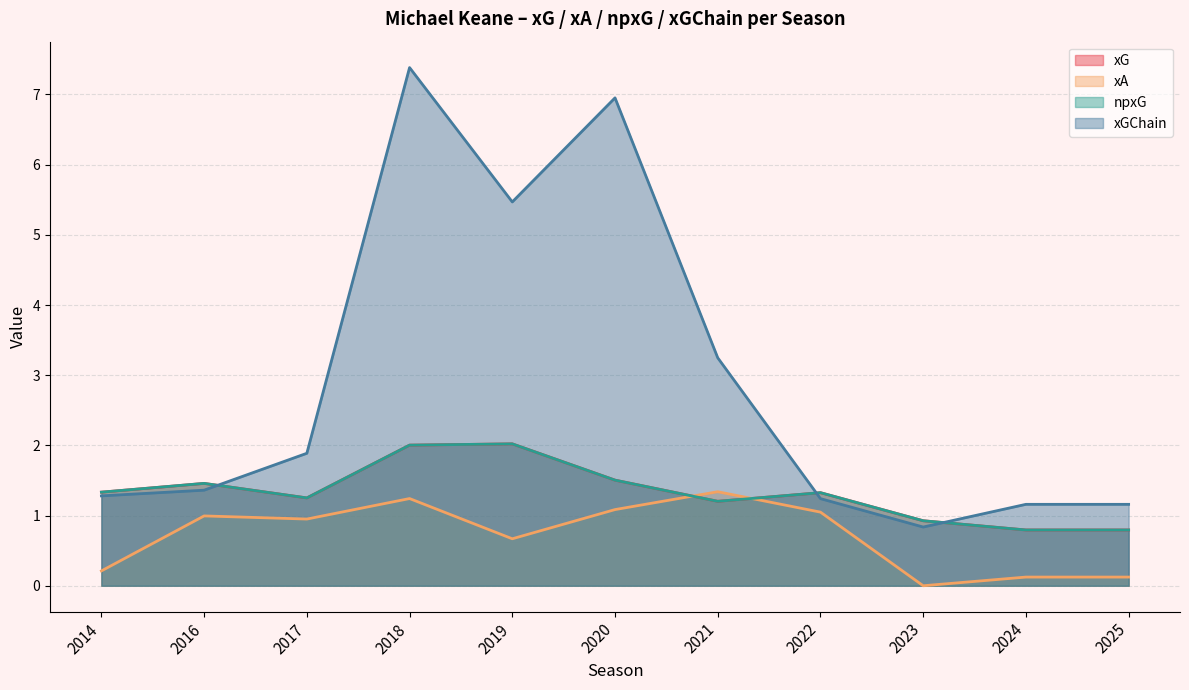

True or false: xG has a value of 1.5 at 2020.

True